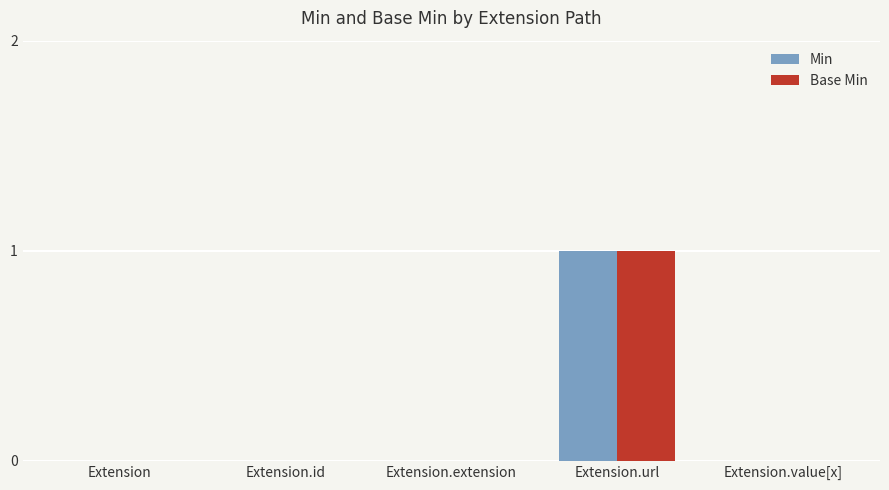

The Min series shows 1 at Extension.url. True or false?

True